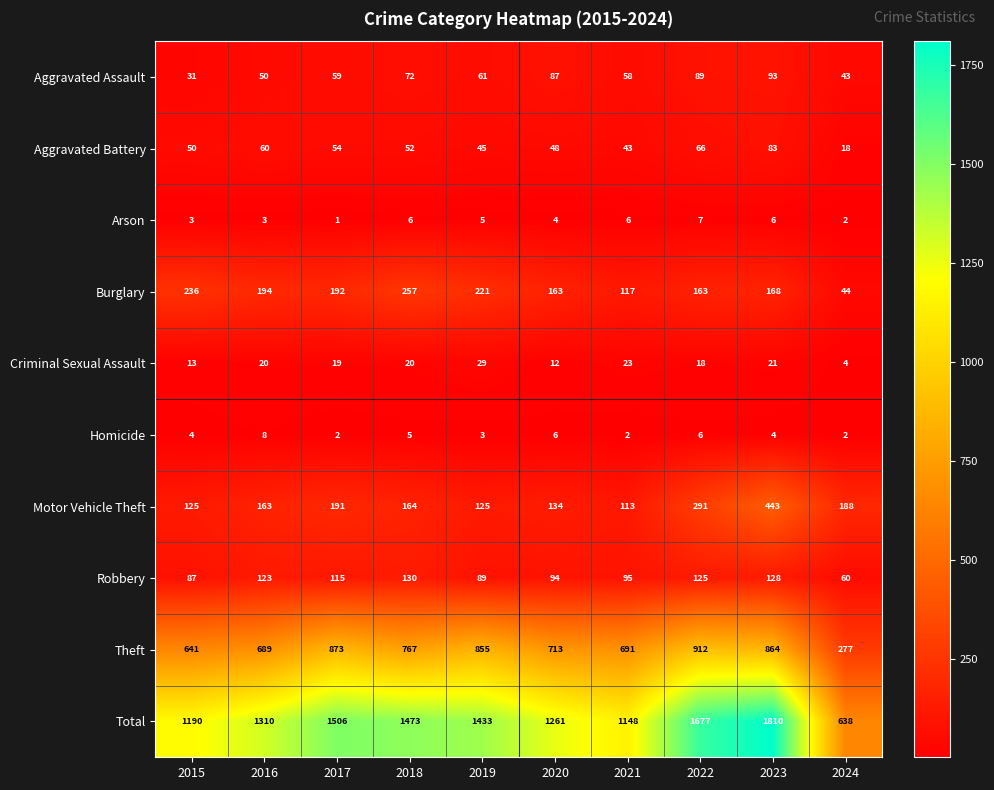

The value of Motor Vehicle Theft at 2019 is 125. True or false?

True